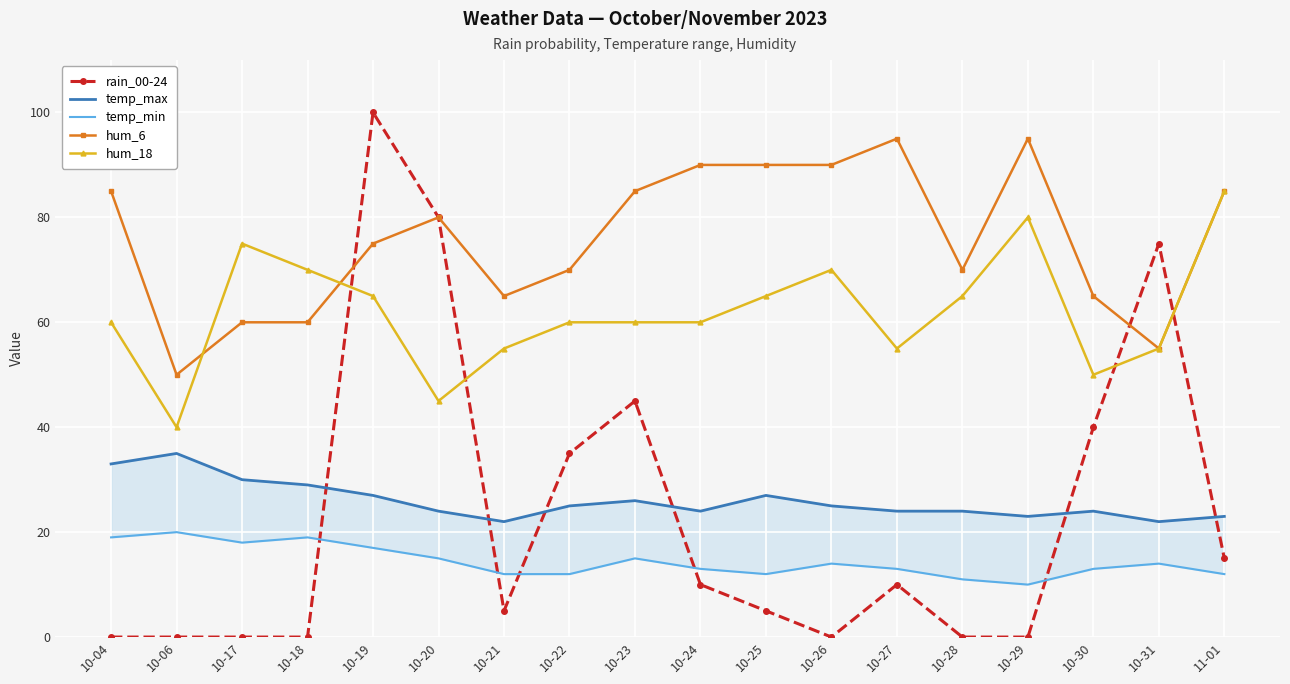

How many lines are shown in the chart?

5